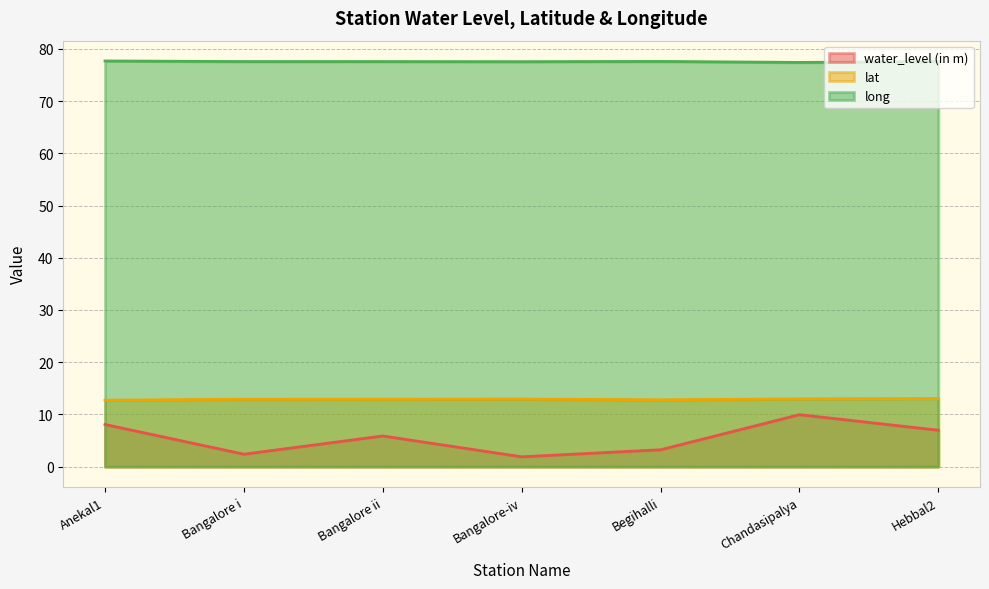

Is the value of lat at Bangalore ii greater than the value of long at Anekal1?

No